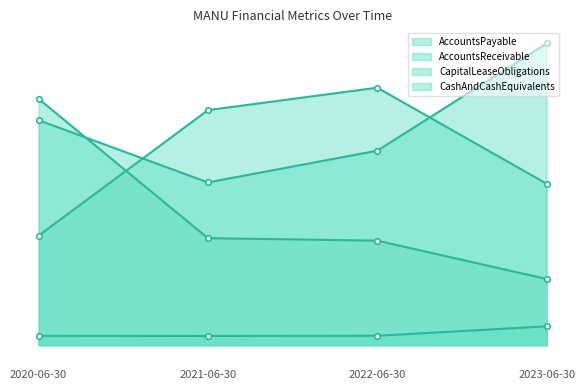

What is the spread (max minus min) of values at 2021-06-30?

106.3